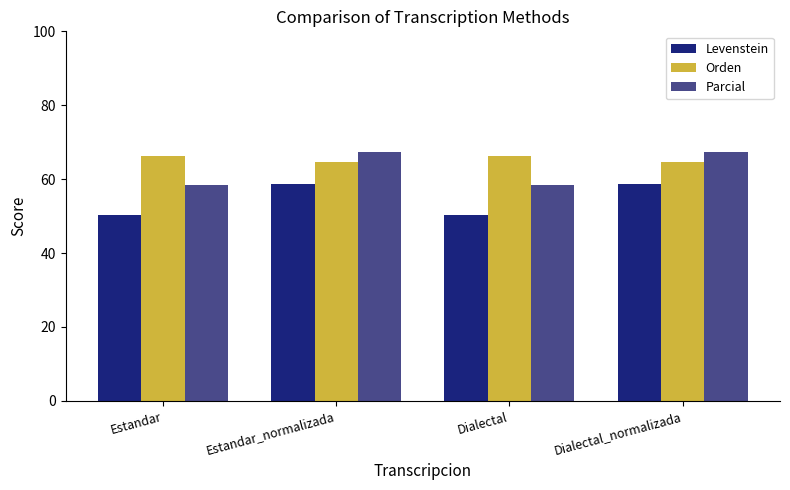

Where does the Orden series first go above 66?

Estandar